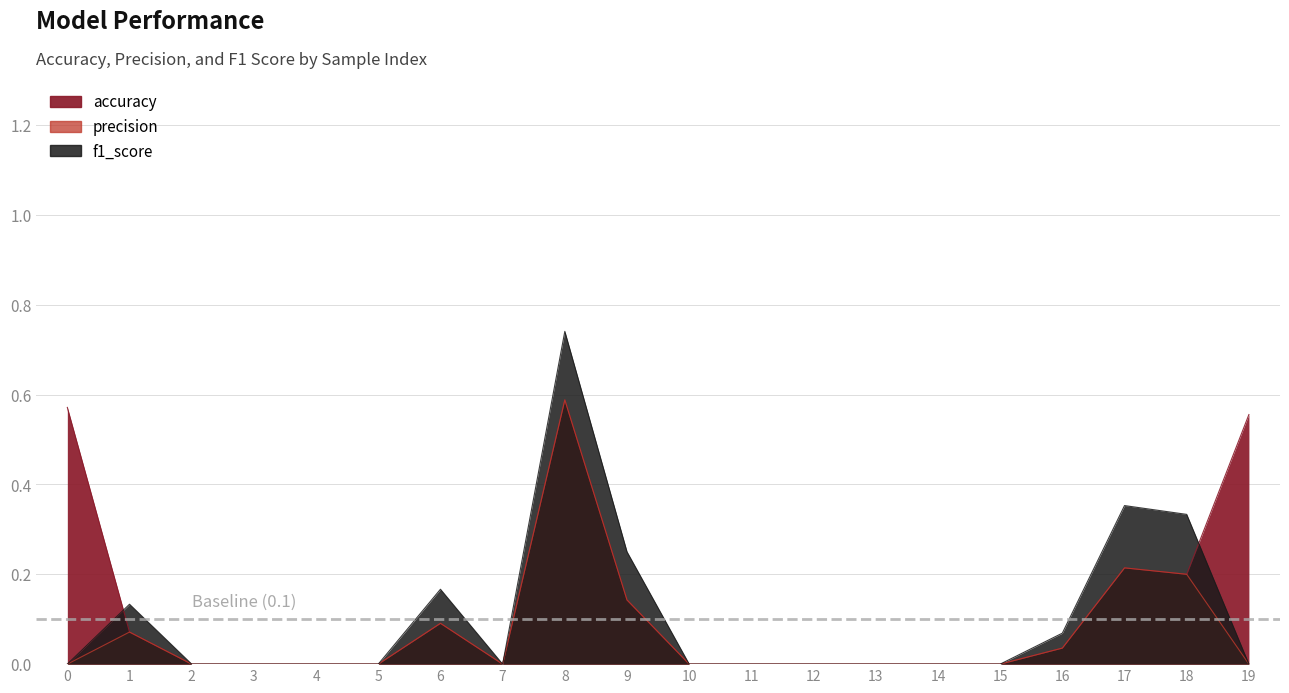

How many interior local valleys does the precision series have?

1